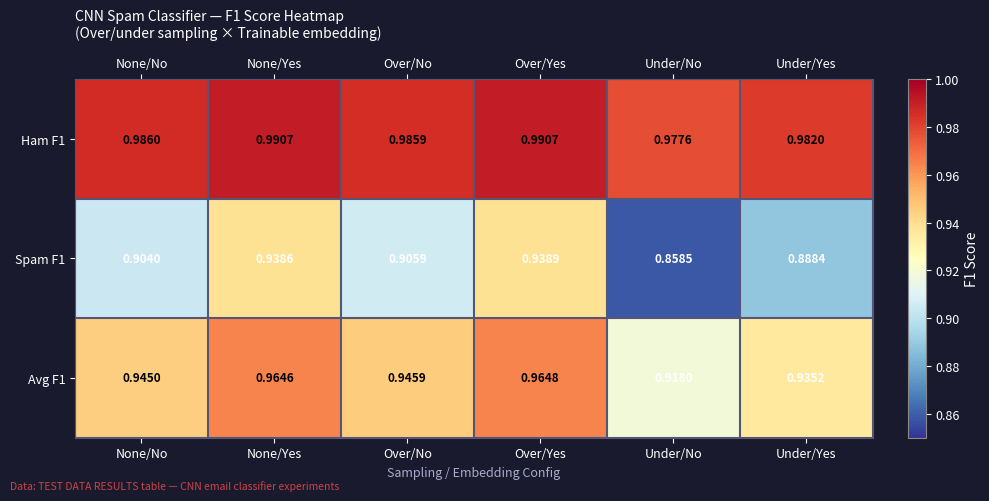

List the series in order of their peak value, highest first.

Ham F1, Avg F1, Spam F1